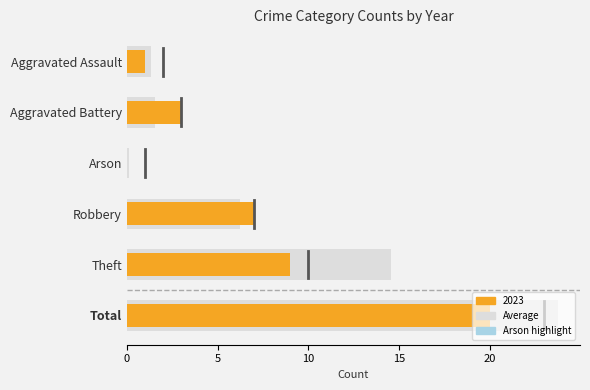

What is the difference between the maximum and minimum values?

23.7